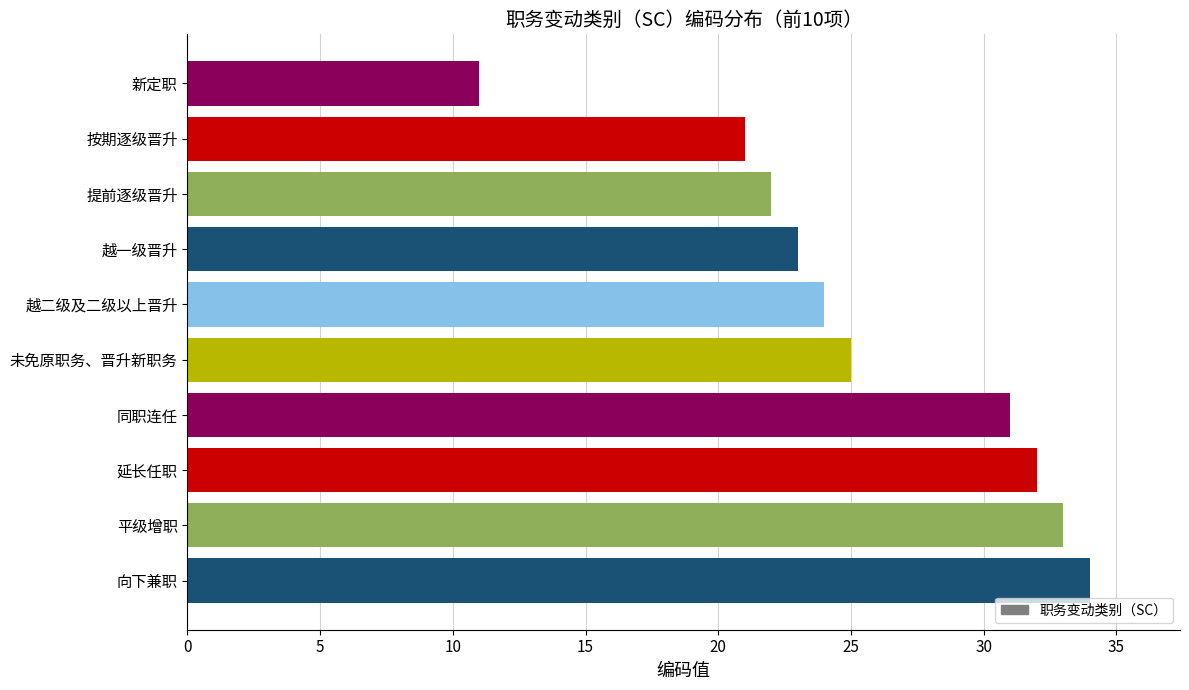

Does the chart contain any negative values?

No